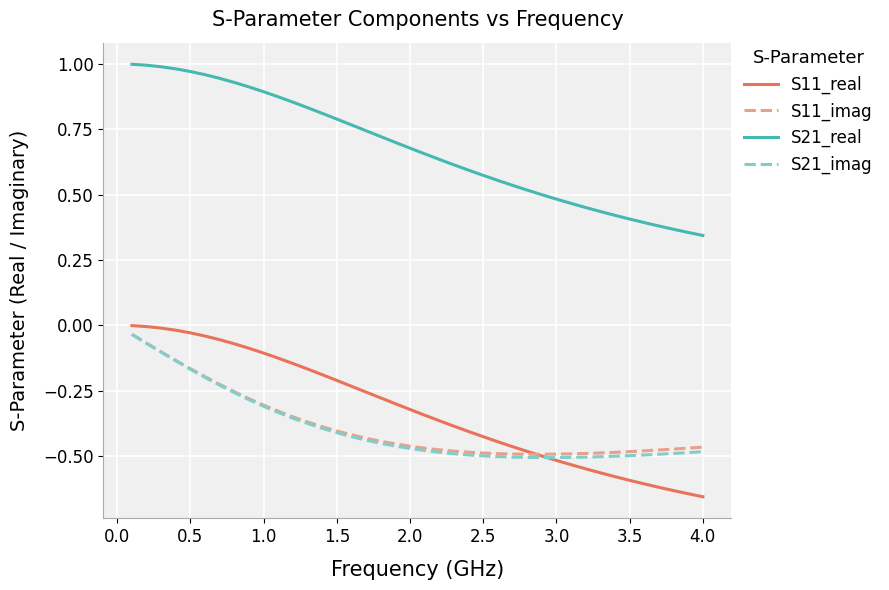

Which series has the largest total across all categories?

S21_real